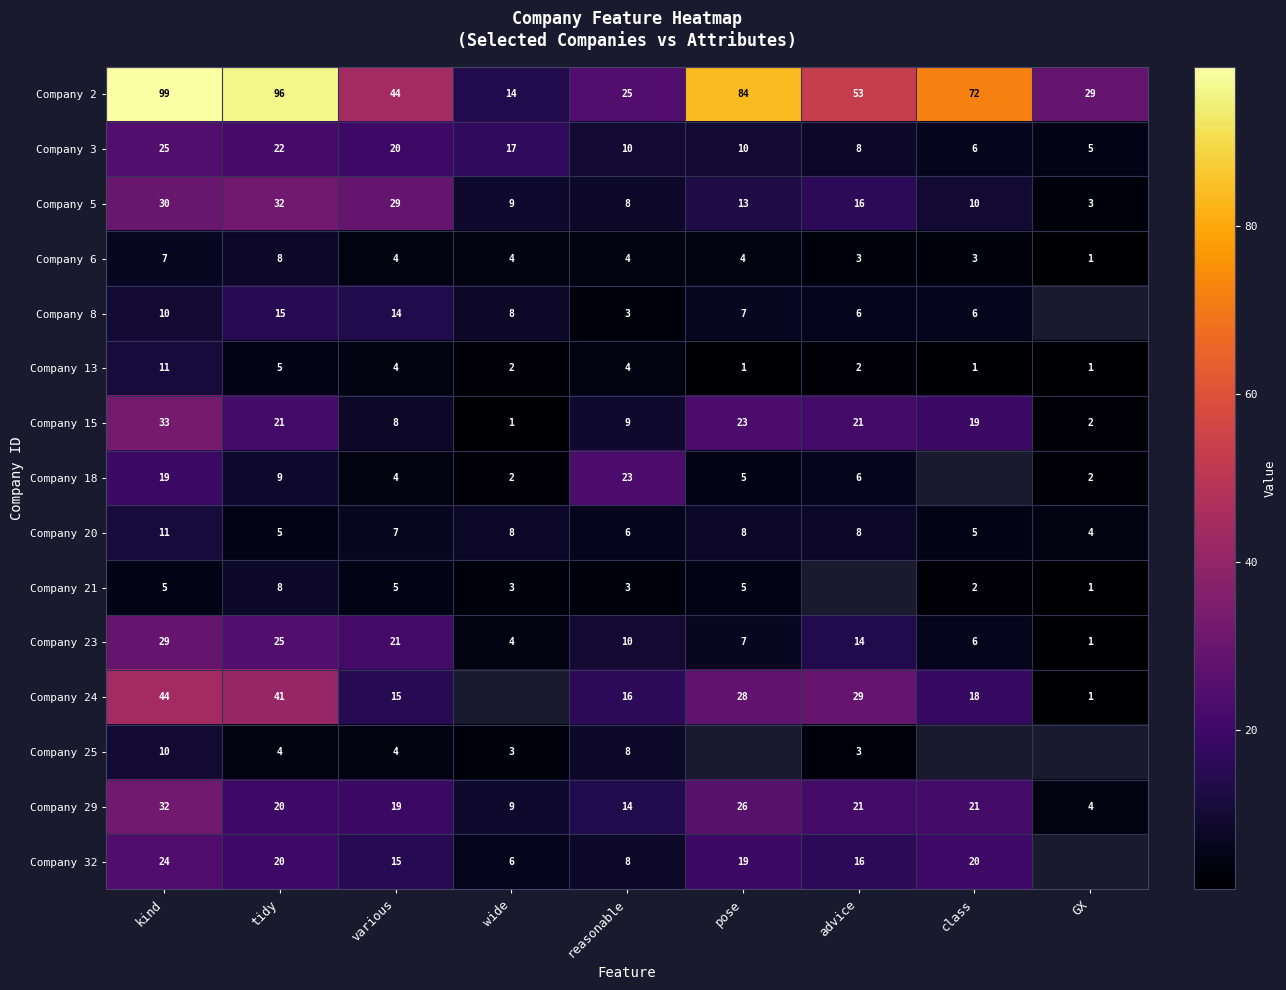

The value of Company 23 at tidy is 5. True or false?

False